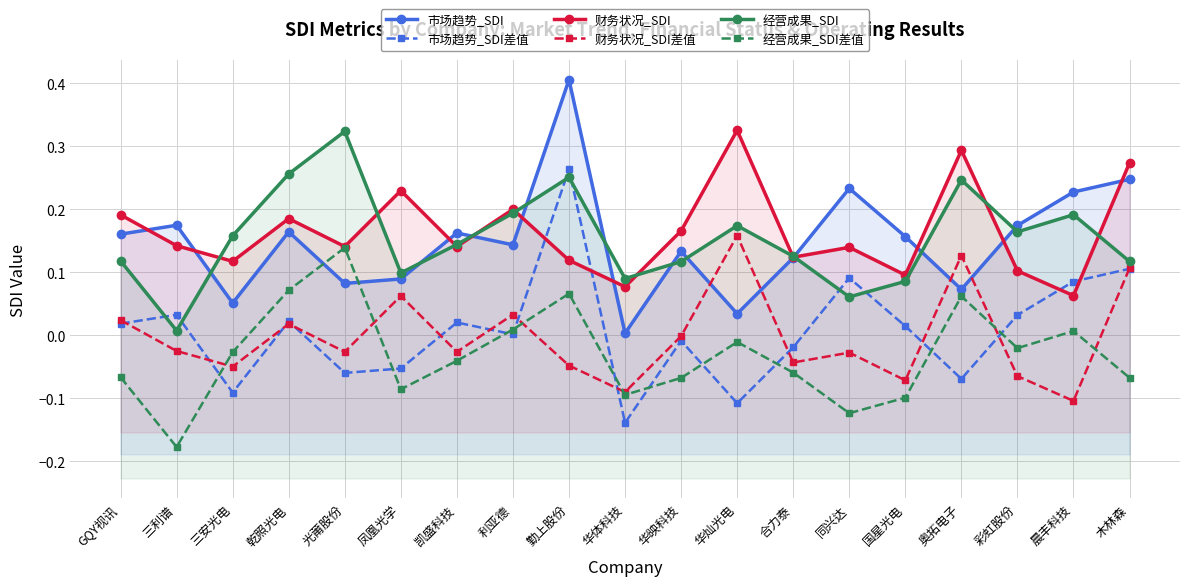

Reading right to left, extract all data points from this chart.

市场趋势_SDI: 木林森=0.2	晨丰科技=0.2	彩虹股份=0.2	奥拓电子=0.1	国星光电=0.2	同兴达=0.2	合力泰=0.1	华灿光电=0.0	华映科技=0.1	华体科技=0.0	勤上股份=0.4	利亚德=0.1	凯盛科技=0.2	凤凰光学=0.1	光莆股份=0.1	乾照光电=0.2	三安光电=0.1	三利谱=0.2	GQY视讯=0.2
市场趋势_SDI差值: 木林森=0.1	晨丰科技=0.1	彩虹股份=0.0	奥拓电子=-0.1	国星光电=0.0	同兴达=0.1	合力泰=-0.0	华灿光电=-0.1	华映科技=-0.0	华体科技=-0.1	勤上股份=0.3	利亚德=0.0	凯盛科技=0.0	凤凰光学=-0.1	光莆股份=-0.1	乾照光电=0.0	三安光电=-0.1	三利谱=0.0	GQY视讯=0.0
财务状况_SDI: 木林森=0.3	晨丰科技=0.1	彩虹股份=0.1	奥拓电子=0.3	国星光电=0.1	同兴达=0.1	合力泰=0.1	华灿光电=0.3	华映科技=0.2	华体科技=0.1	勤上股份=0.1	利亚德=0.2	凯盛科技=0.1	凤凰光学=0.2	光莆股份=0.1	乾照光电=0.2	三安光电=0.1	三利谱=0.1	GQY视讯=0.2
财务状况_SDI差值: 木林森=0.1	晨丰科技=-0.1	彩虹股份=-0.1	奥拓电子=0.1	国星光电=-0.1	同兴达=-0.0	合力泰=-0.0	华灿光电=0.2	华映科技=-0.0	华体科技=-0.1	勤上股份=-0.0	利亚德=0.0	凯盛科技=-0.0	凤凰光学=0.1	光莆股份=-0.0	乾照光电=0.0	三安光电=-0.0	三利谱=-0.0	GQY视讯=0.0
经营成果_SDI: 木林森=0.1	晨丰科技=0.2	彩虹股份=0.2	奥拓电子=0.2	国星光电=0.1	同兴达=0.1	合力泰=0.1	华灿光电=0.2	华映科技=0.1	华体科技=0.1	勤上股份=0.3	利亚德=0.2	凯盛科技=0.1	凤凰光学=0.1	光莆股份=0.3	乾照光电=0.3	三安光电=0.2	三利谱=0.0	GQY视讯=0.1
经营成果_SDI差值: 木林森=-0.1	晨丰科技=0.0	彩虹股份=-0.0	奥拓电子=0.1	国星光电=-0.1	同兴达=-0.1	合力泰=-0.1	华灿光电=-0.0	华映科技=-0.1	华体科技=-0.1	勤上股份=0.1	利亚德=0.0	凯盛科技=-0.0	凤凰光学=-0.1	光莆股份=0.1	乾照光电=0.1	三安光电=-0.0	三利谱=-0.2	GQY视讯=-0.1